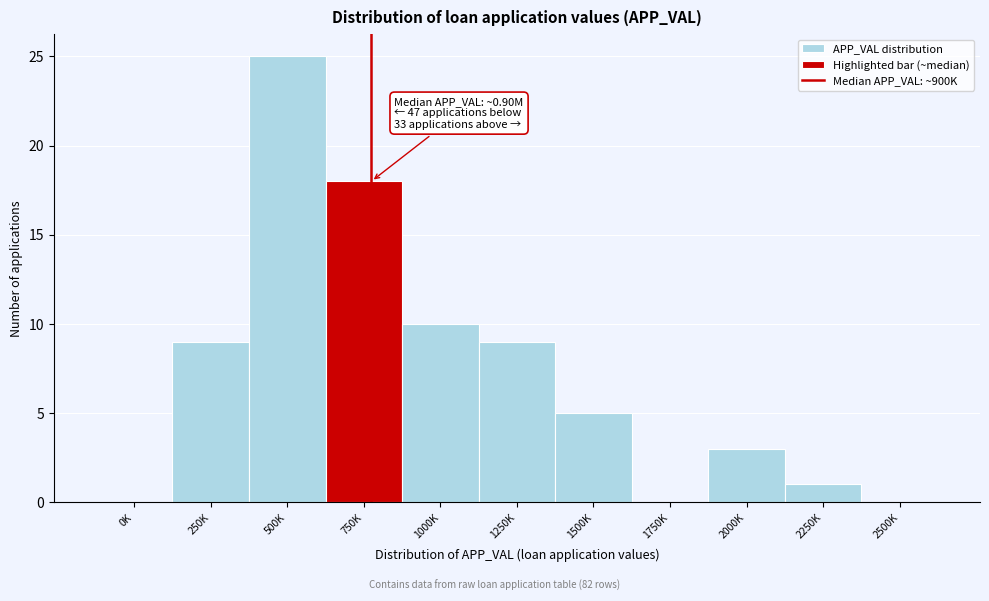

Reading left to right, transcribe all the data shown in this chart.

0K=0	250K=9	500K=25	750K=18	1000K=10	1250K=9	1500K=5	1750K=0	2000K=3	2250K=1	2500K=0